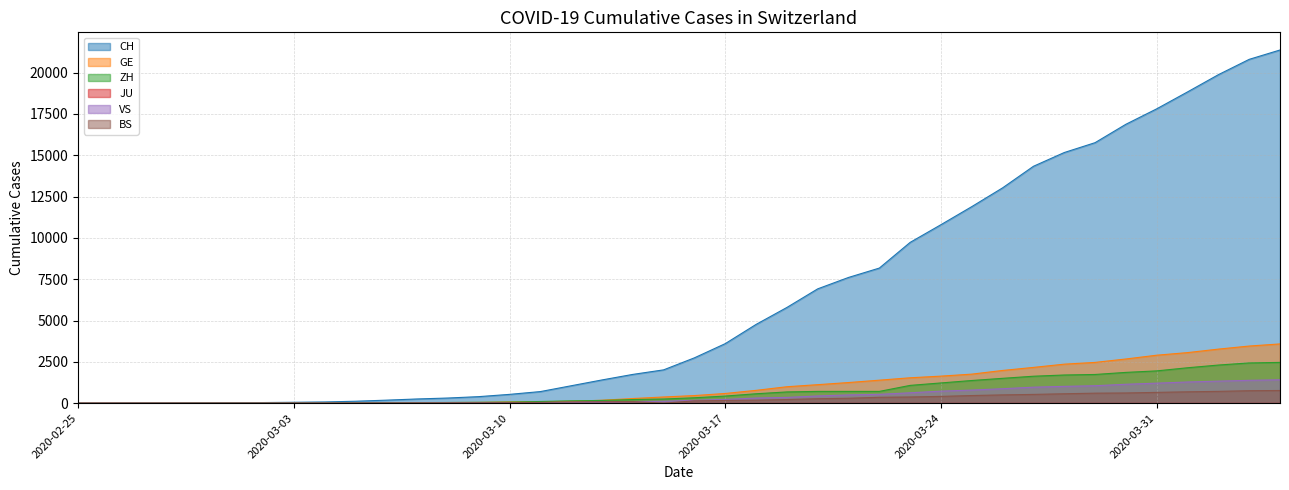

What is the label of the 6th point from the left?

2020-03-01